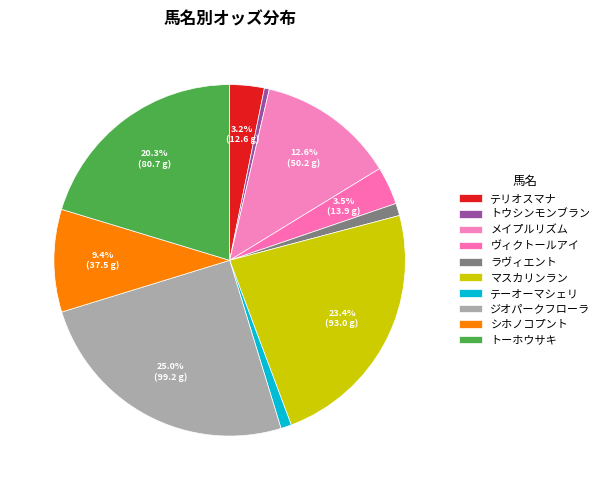

Which slice is the largest?

ジオパークフローラ